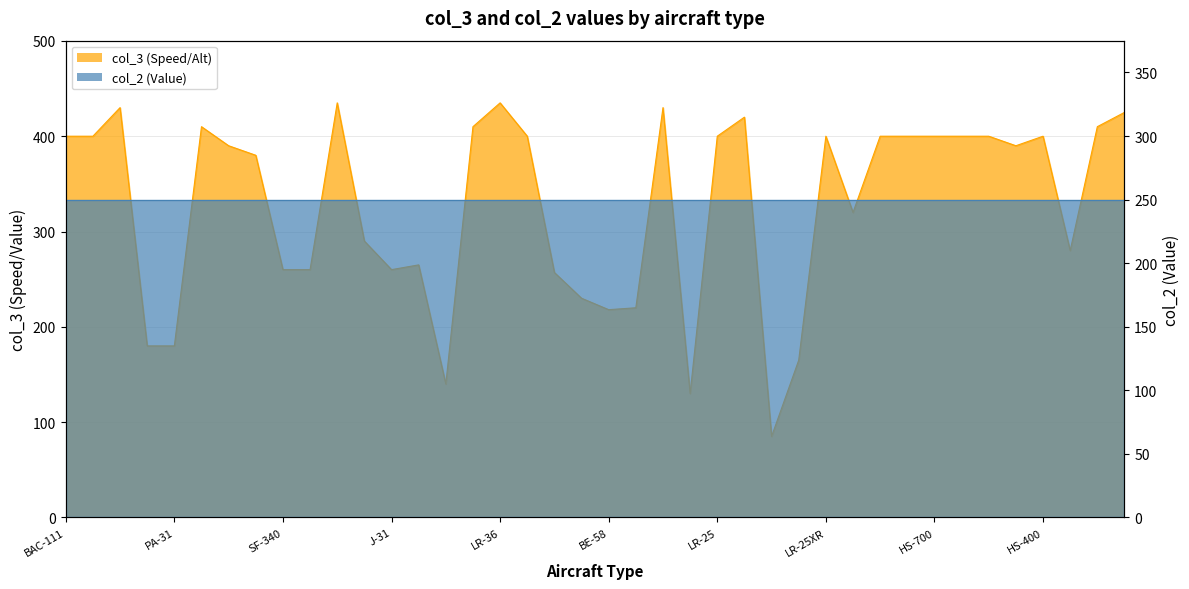

Rank the categories by value from highest to lowest.

MU-300, LR-36, LR-31, LR-35, G-1159, LR-24, MD-50, MD-10, G-1159B, BAC-111, CRJ-100, LR-55, LR-25, LR-25XR, IAI-1124A, IAI-1124, HS-700, HS-600/731, HS-600, HS-400, MD-200, HS-400/731, MD-20, L-1329-25, PA-42, BE-300, EM-110, SF-340, BE-1900, J-31, BN-2A-20, BE-90, BE-100, BE-58, C-404, PA-31, AG-109A, S-76A, HB-412, AS-355